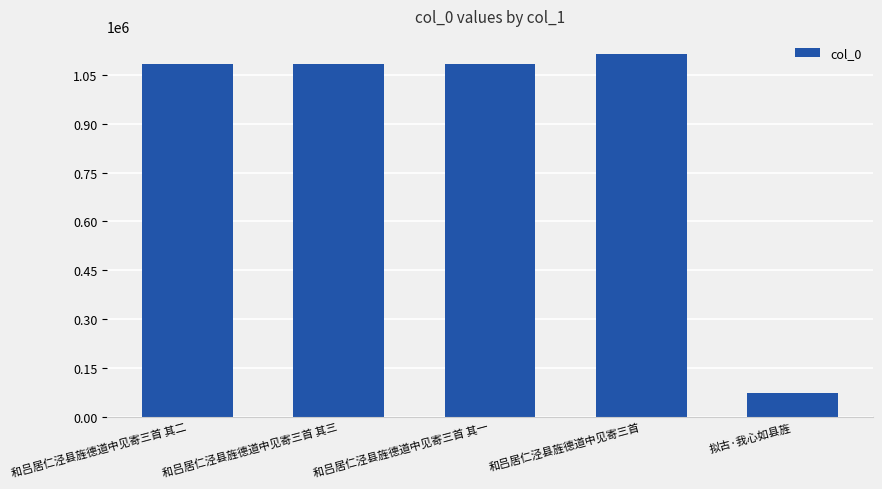

Read the value at 和吕居仁泾县旌德道中见寄三首 其三, to the nearest 50.

1082350